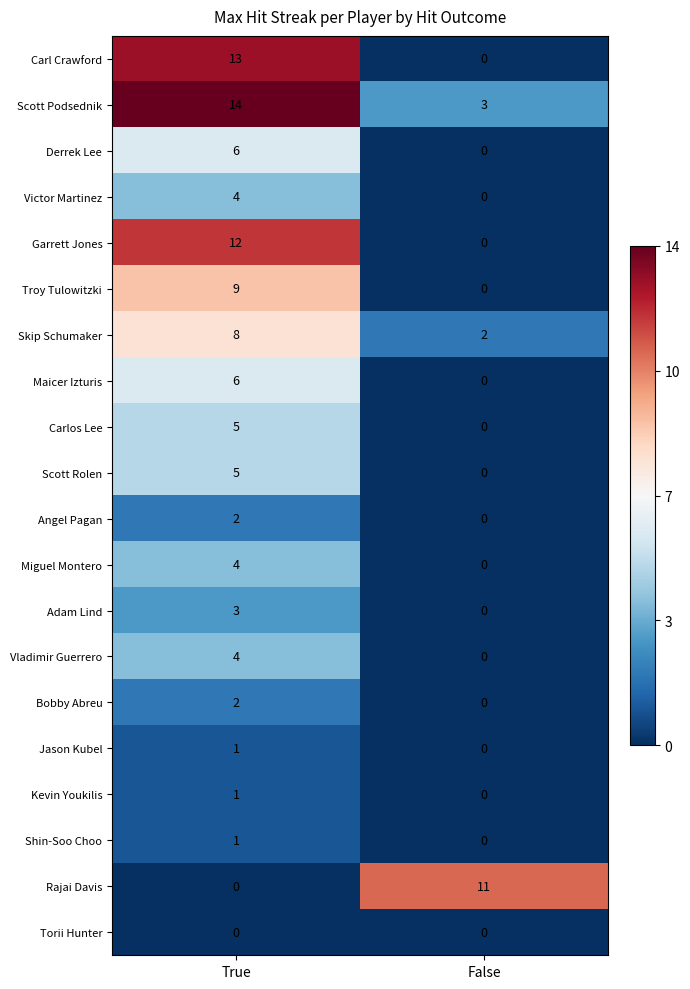

Which category has the lowest value in the Victor Martinez series?

False